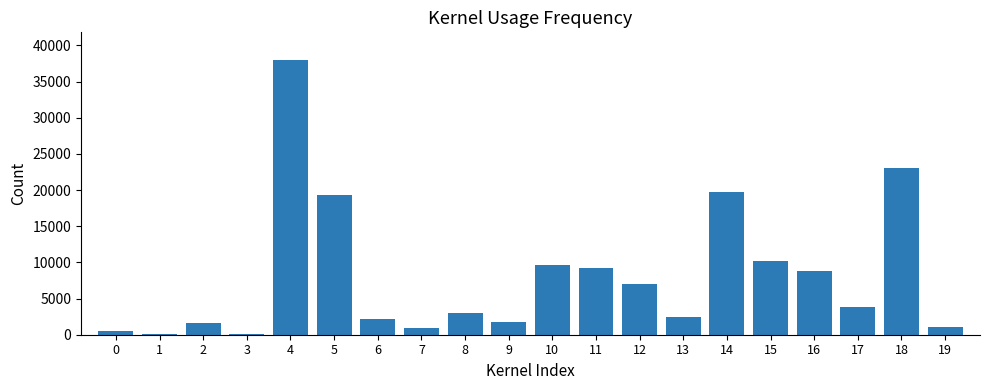

What is the maximum value shown in the chart?

37997